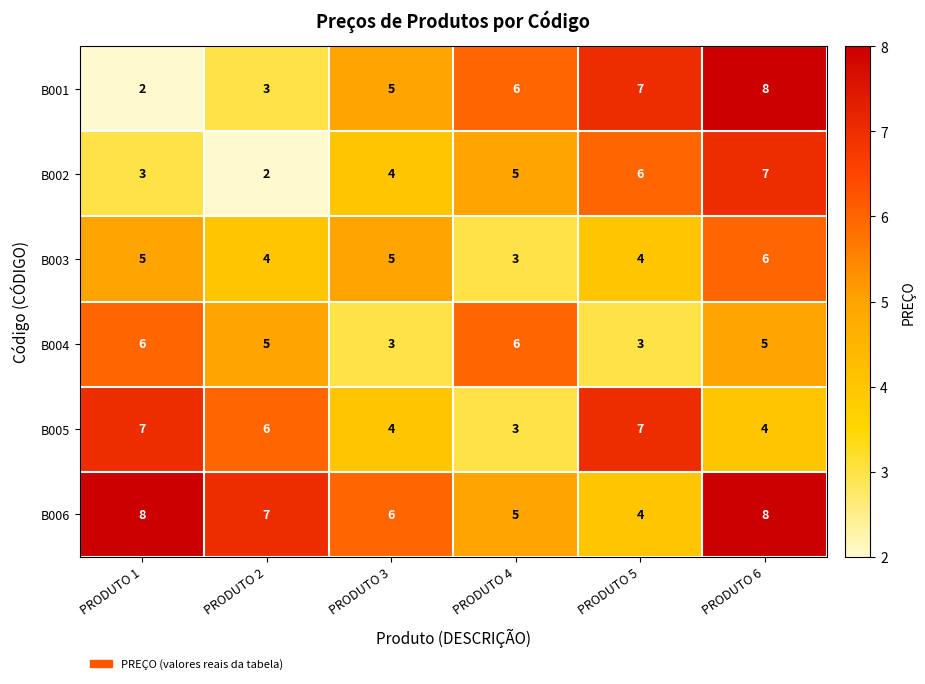

What is the difference between the maximum and minimum values in the B005 series?

4